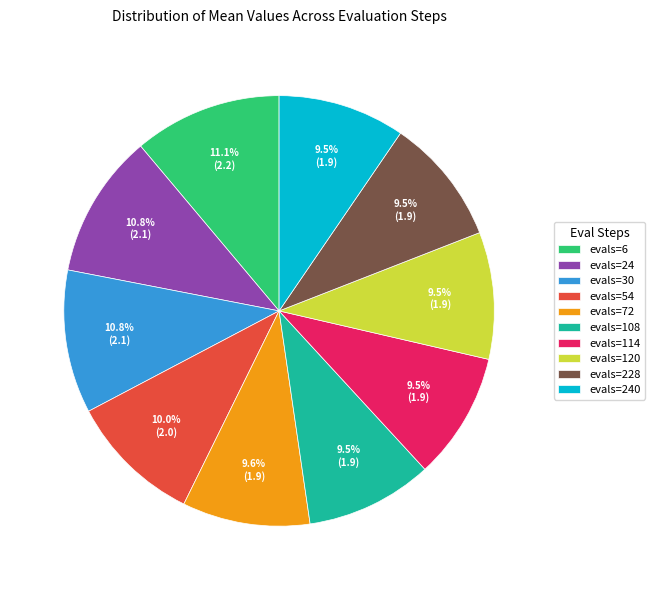

What is the ratio of the value at evals=120 to the value at evals=24?

0.9